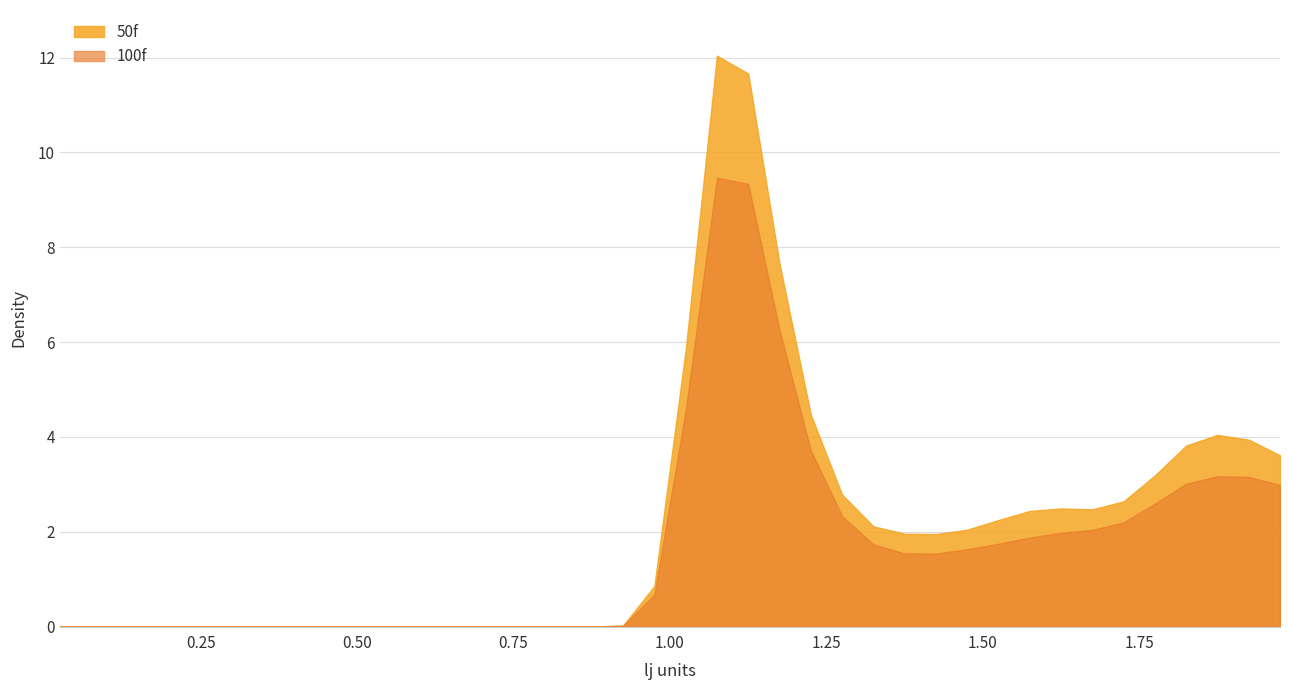

List the series in order of their overall mean, lowest first.

100f, 50f